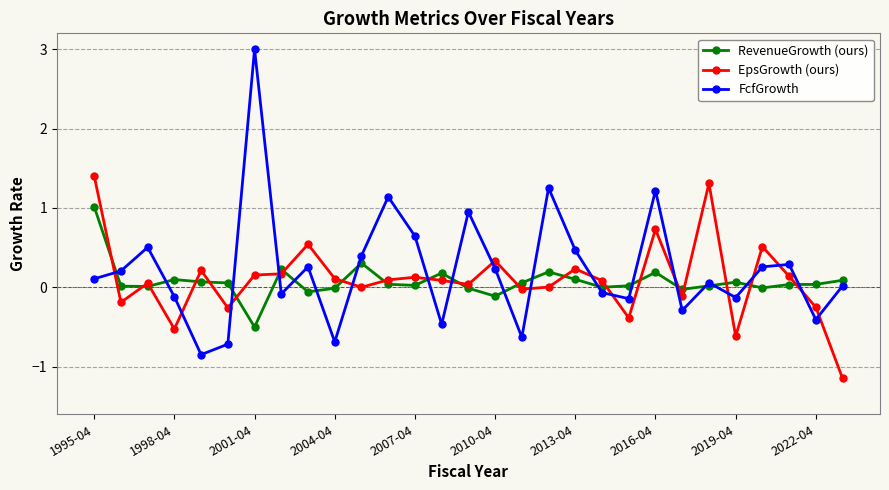

List the series in order of their peak value, lowest first.

RevenueGrowth (ours), EpsGrowth (ours), FcfGrowth